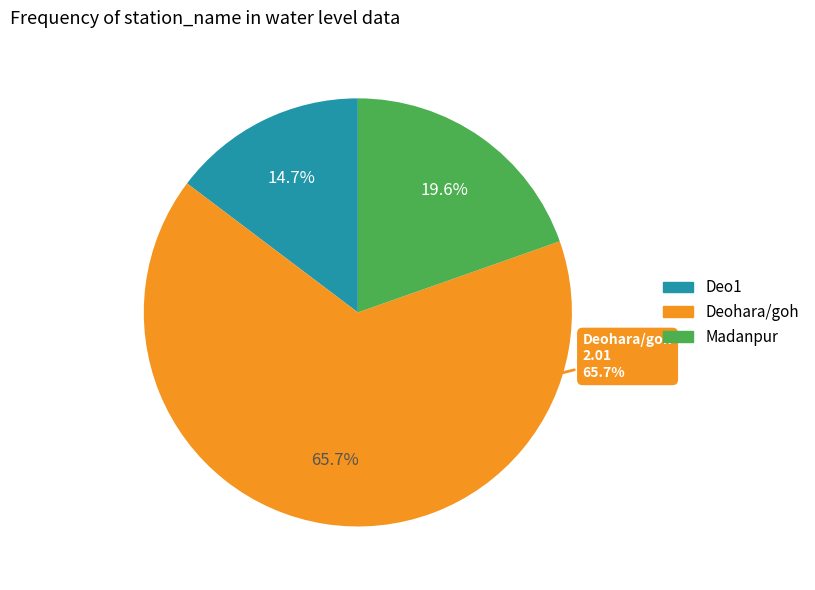

What is the total percentage of Deo1 and Madanpur?

34.3%